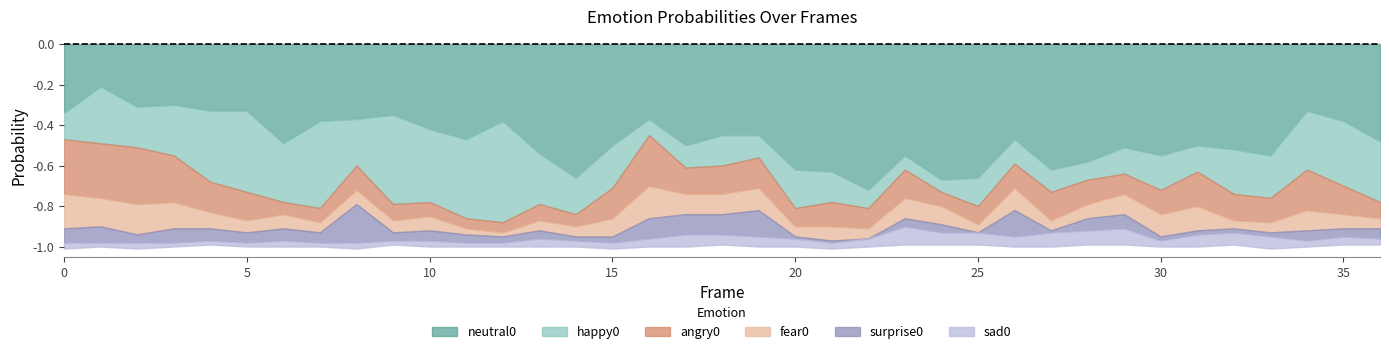

Does the chart have visible grid lines?

No